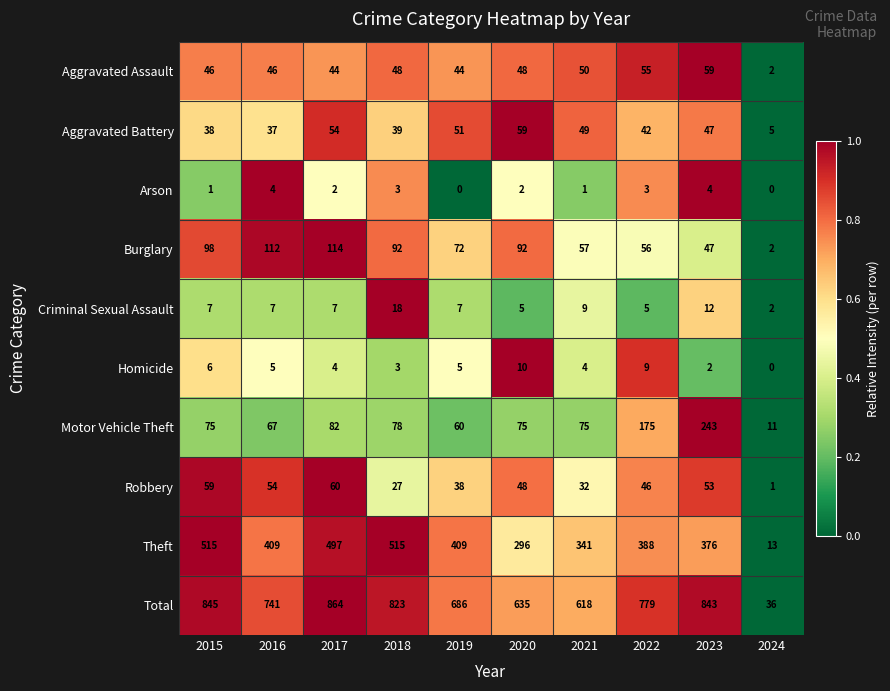

Which series has the widest spread of values?

Total